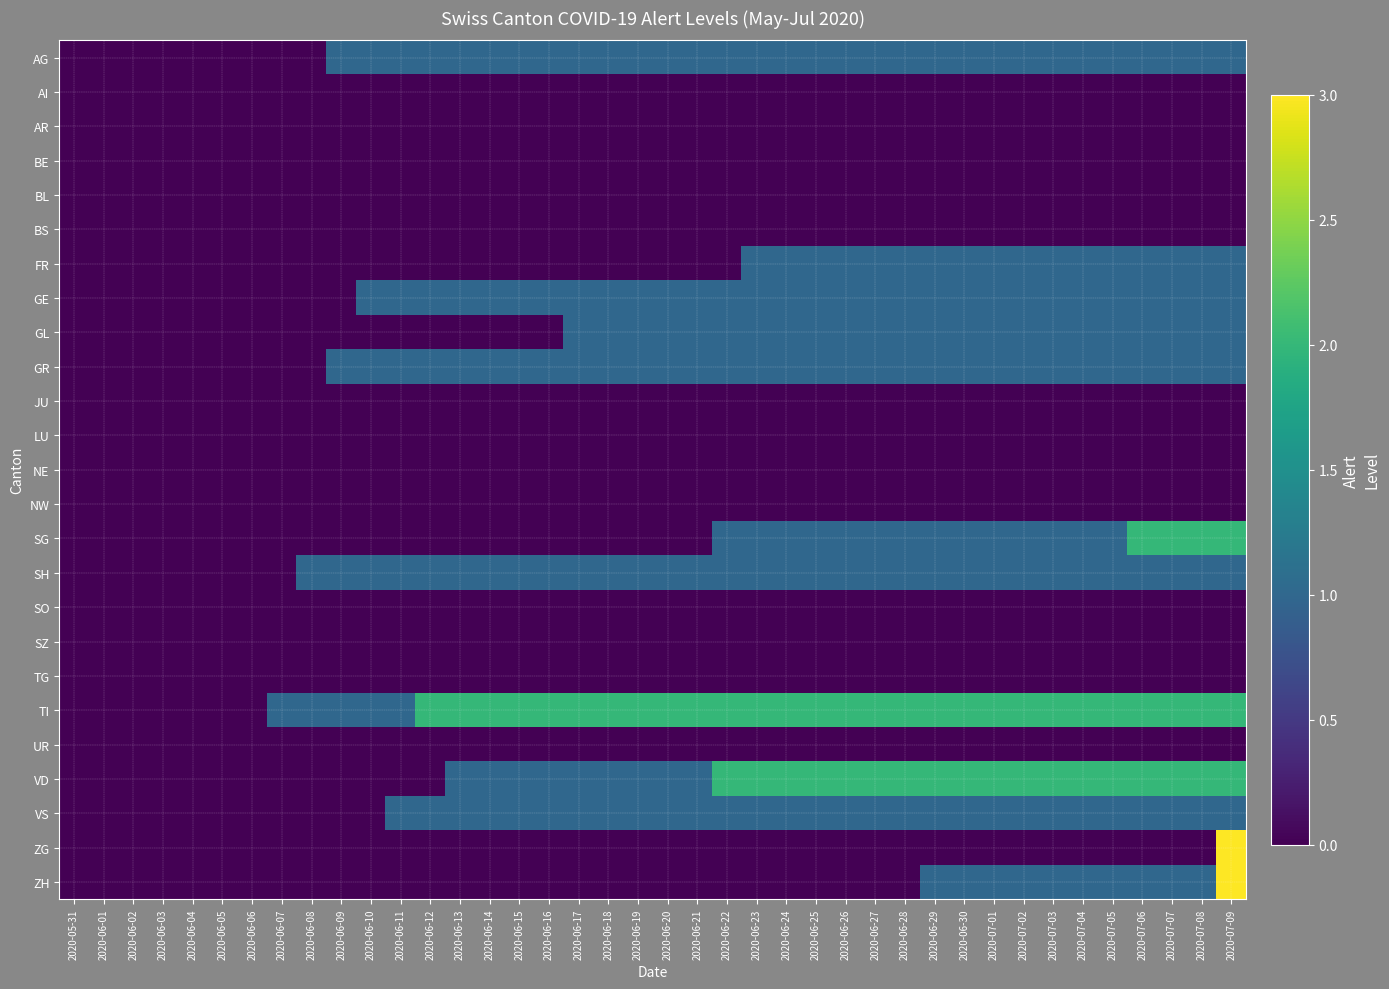

Which series has the largest total across all categories?

TI